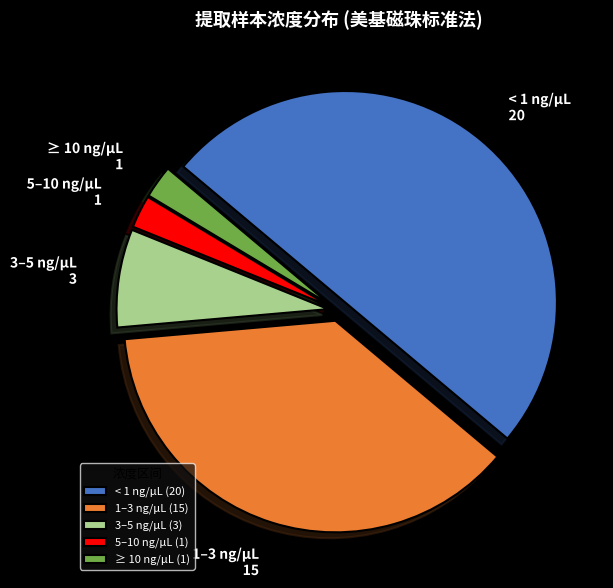

Which has a higher value, ≥ 10 ng/μL or < 1 ng/μL?

< 1 ng/μL